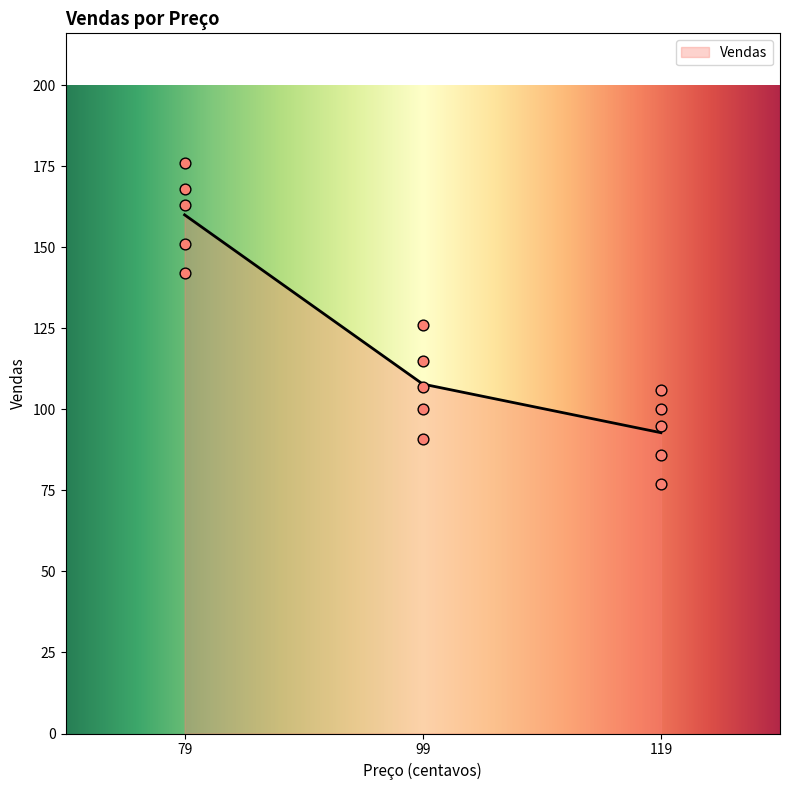

Approximately how many times larger is the value at 119 compared to 99?

0.8